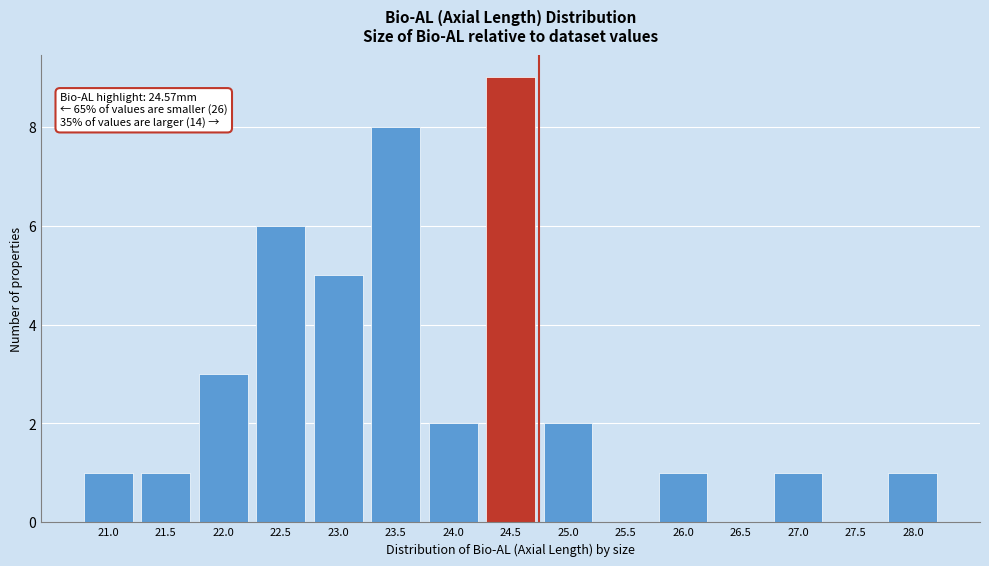

Reading left to right, transcribe all the data shown in this chart.

21.0=1	21.5=1	22.0=3	22.5=6	23.0=5	23.5=8	24.0=2	24.5=9	25.0=2	25.5=0	26.0=1	26.5=0	27.0=1	27.5=0	28.0=1